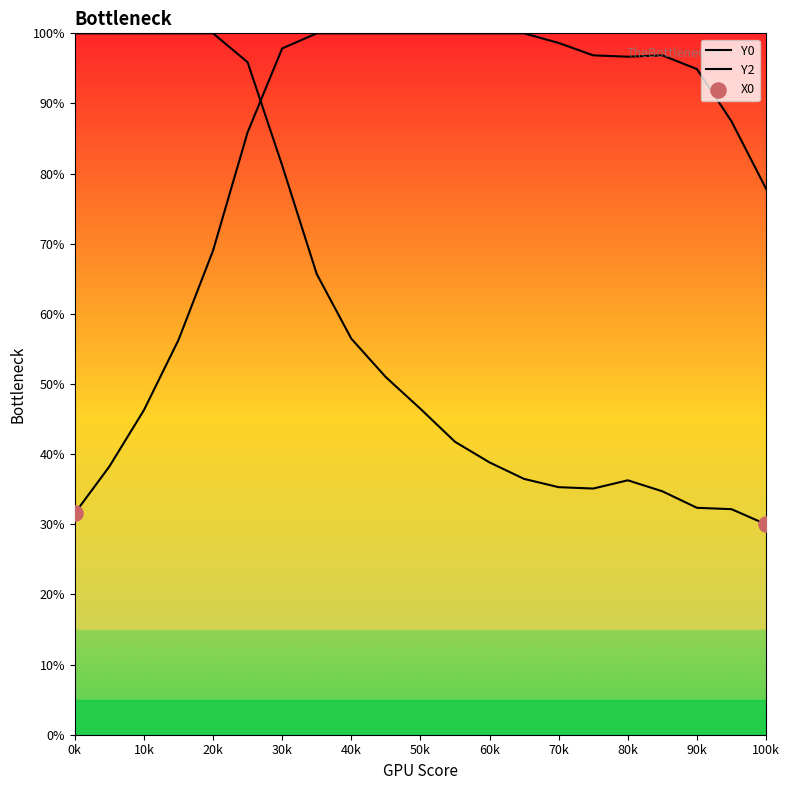

Which series has the largest total across all categories?

Y2